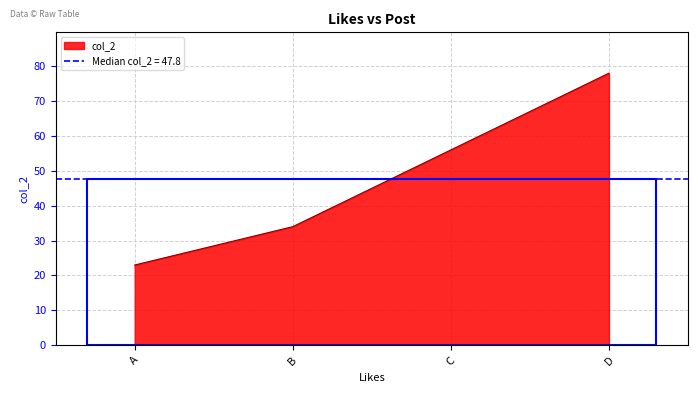

How many data points are less than 56?

2